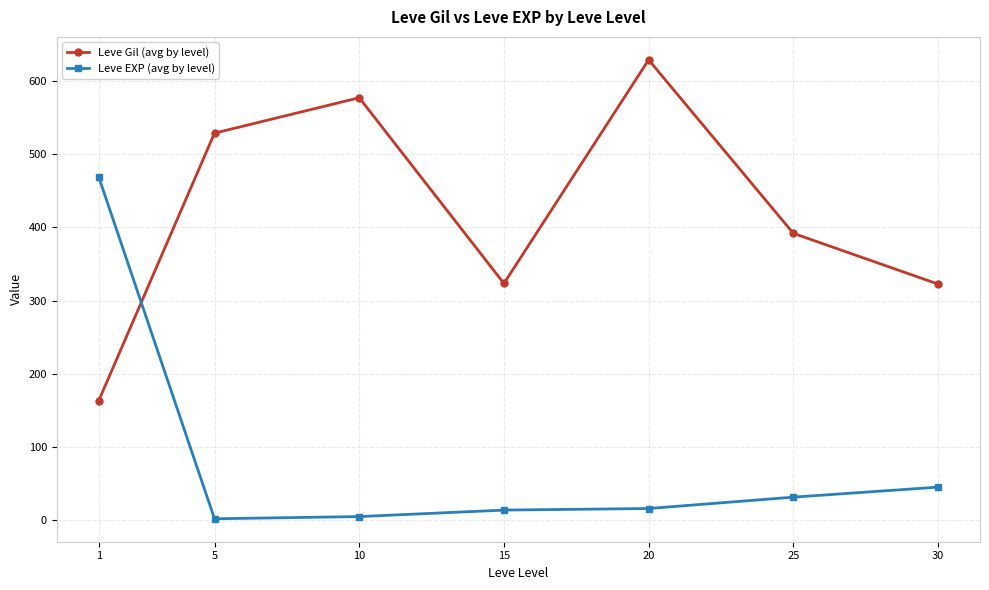

What is the minimum value for Leve Gil (avg by level)?

163.5